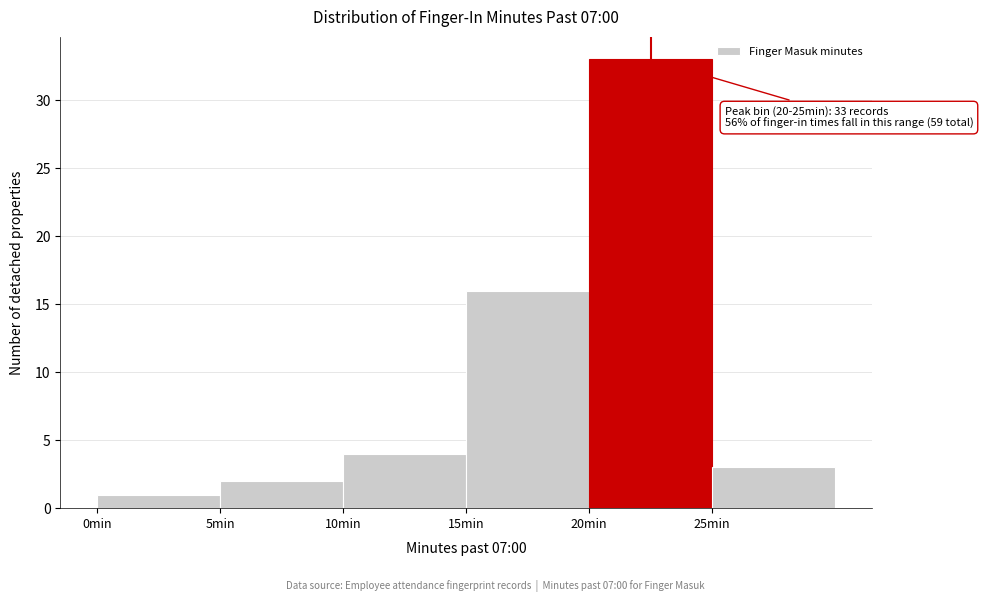

Over which range of the x-axis is the bar tallest?

20 to 25